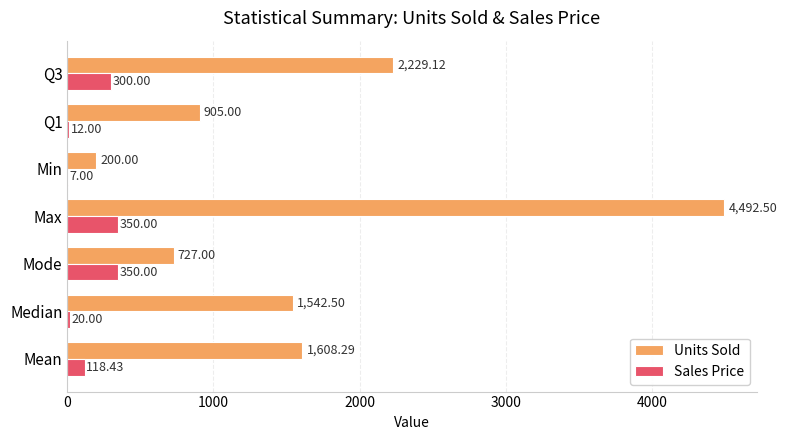

How many values in the Units Sold series exceed 1542?

4